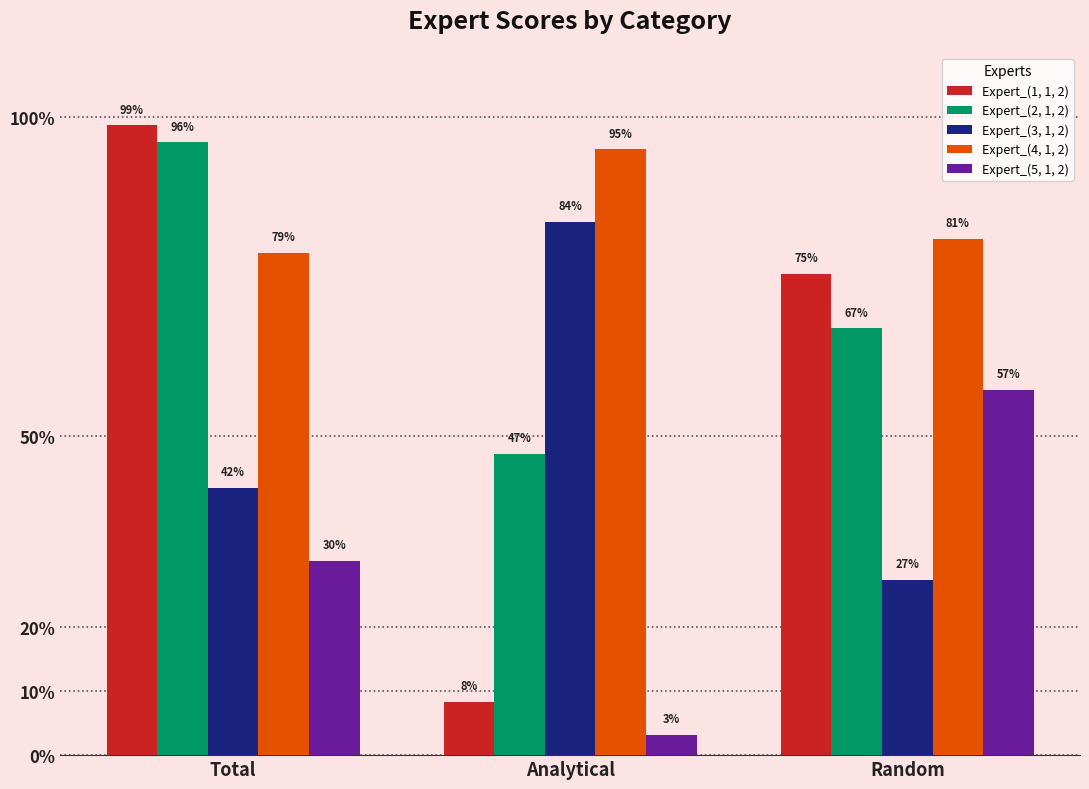

Are the bars grouped side by side (vs. stacked)?

Yes